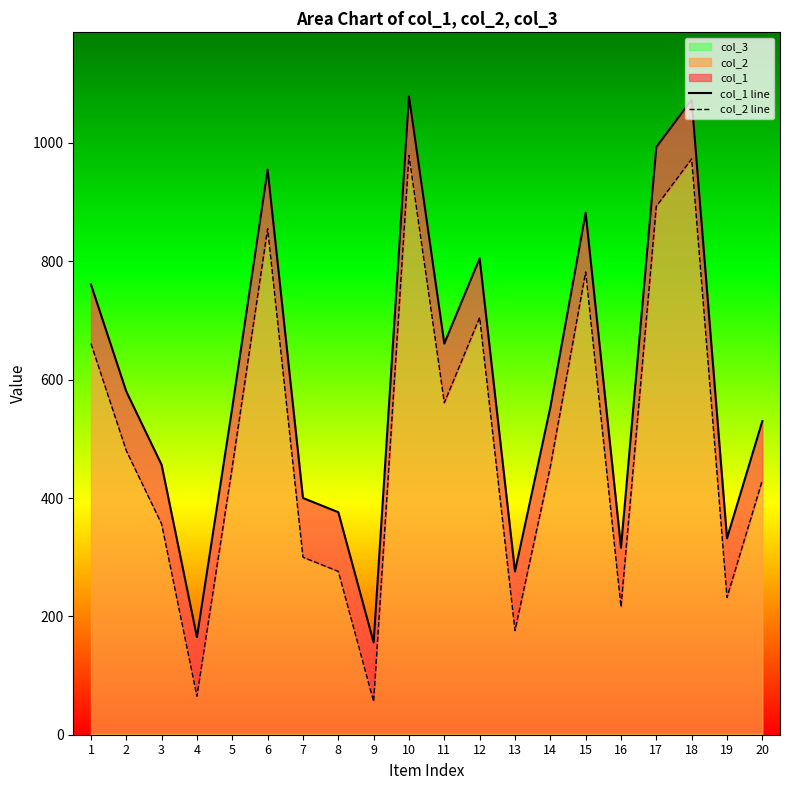

True or false: col_1 line has more than 0 points higher than both neighbors.

True